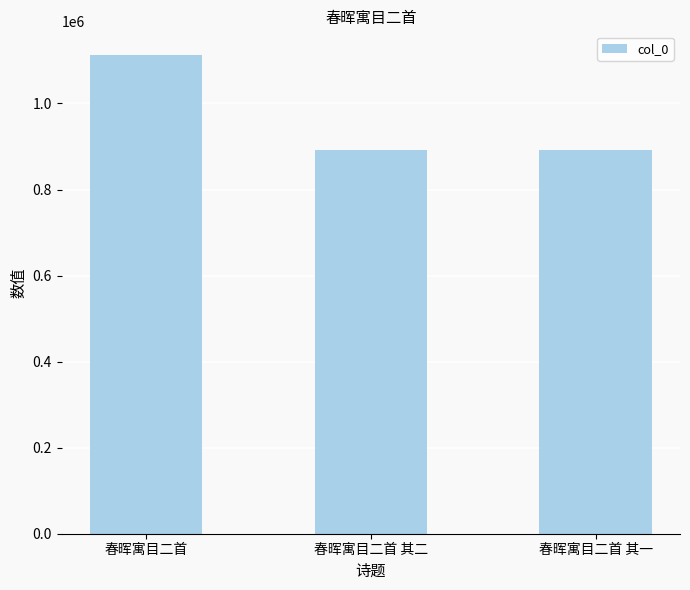

What is the label of the 3rd bar from the right?

春晖寓目二首